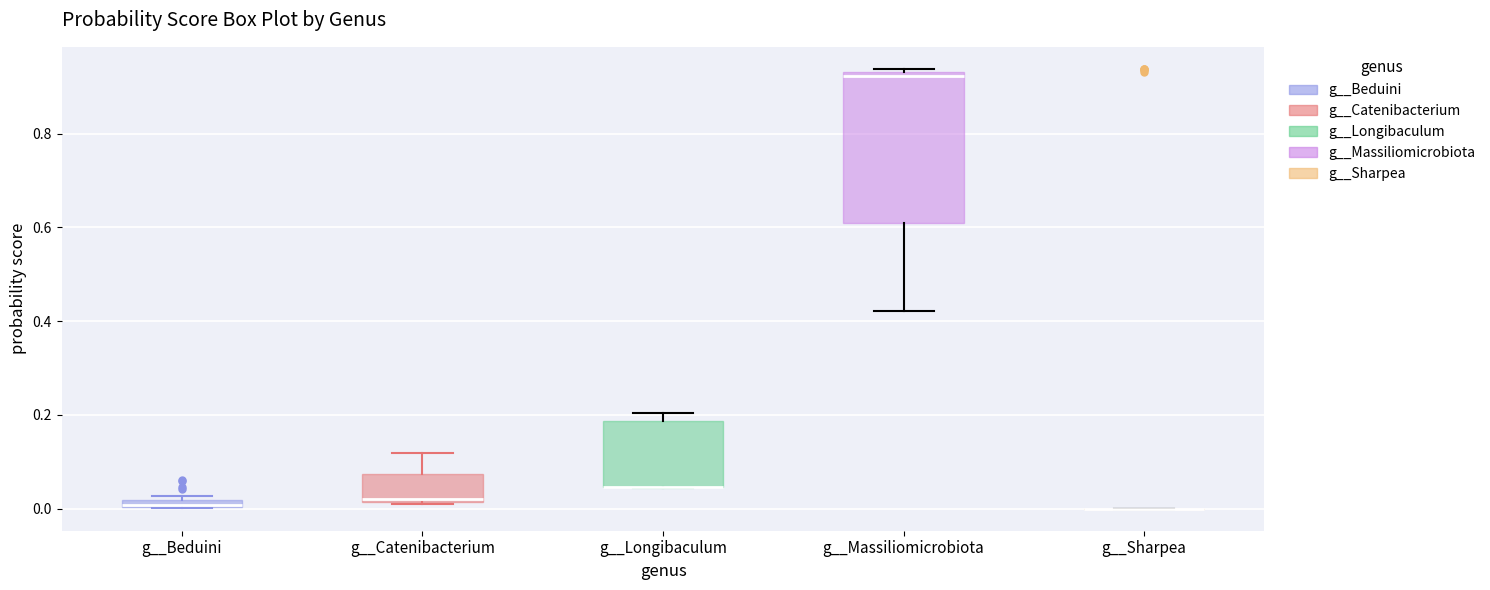

Comparing the boxes themselves (not the whiskers), which one is the tallest?

g__Massiliomicrobiota